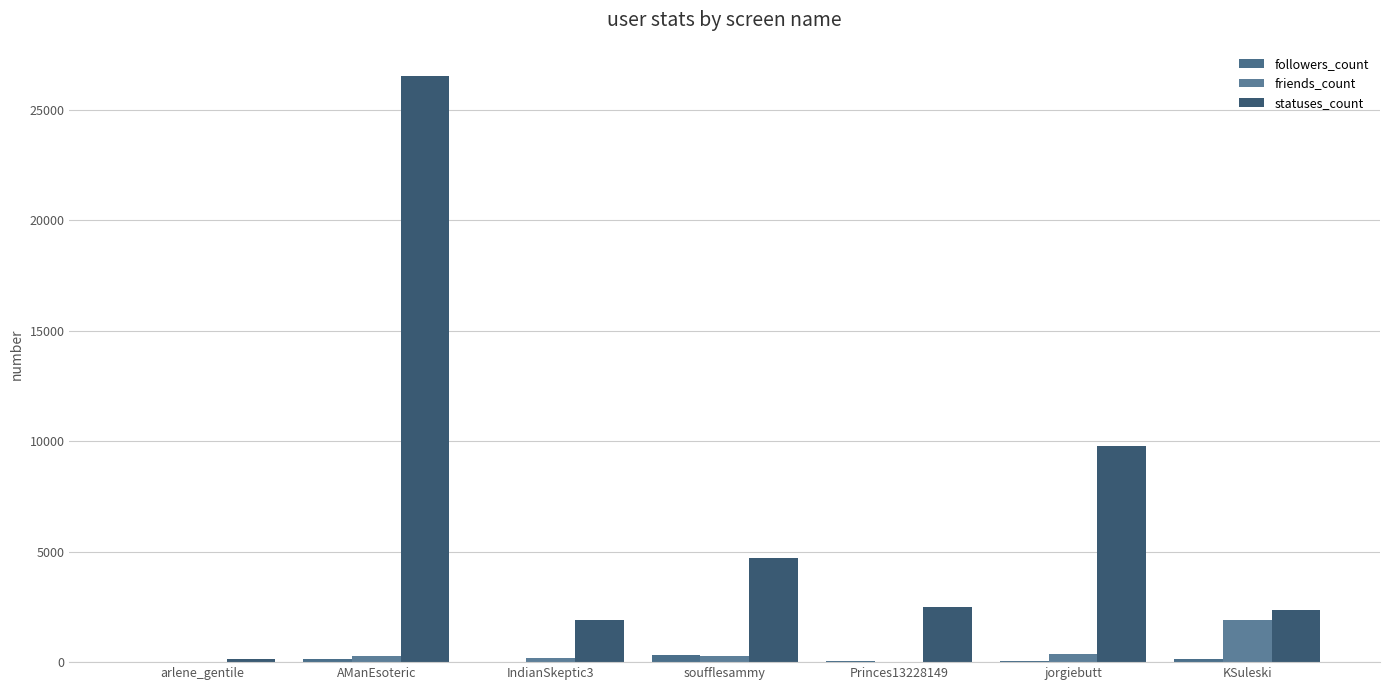

Count the number of data series in this chart.

3